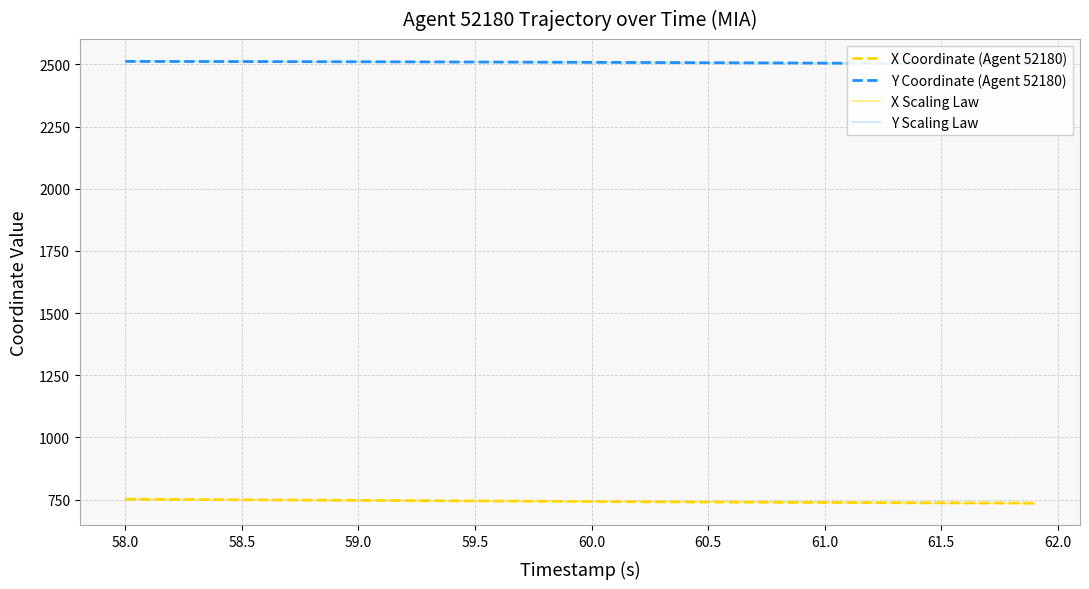

How many lines are shown in the chart?

4